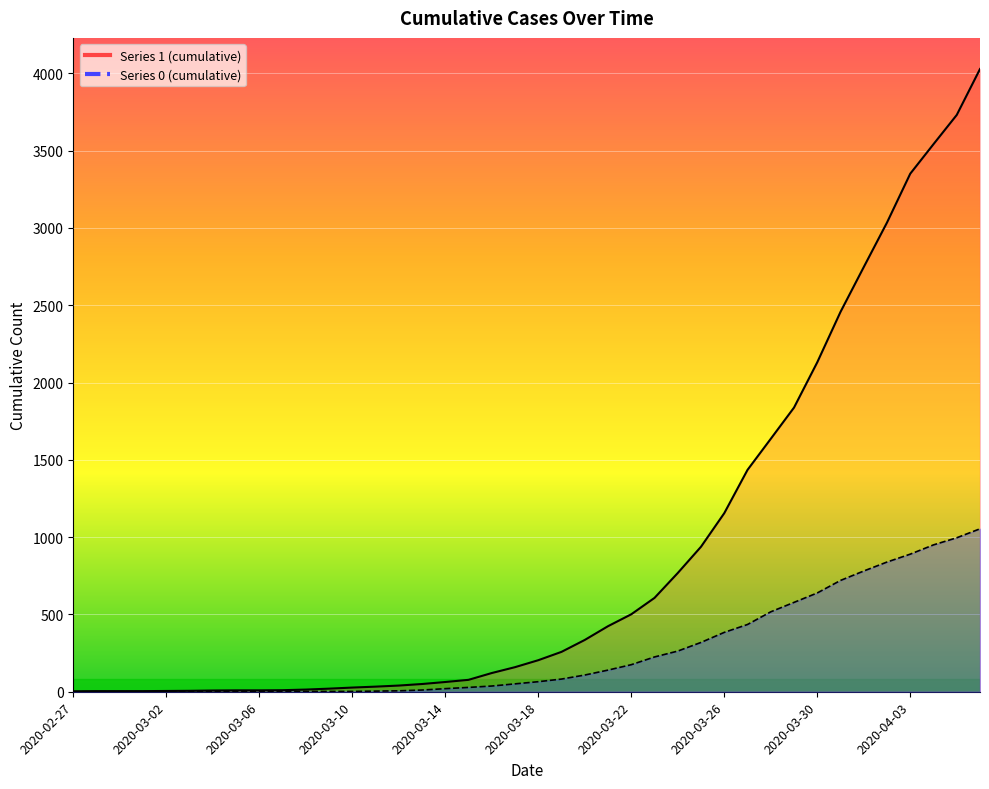

What is the total value across all series at 2020-03-30?

2770